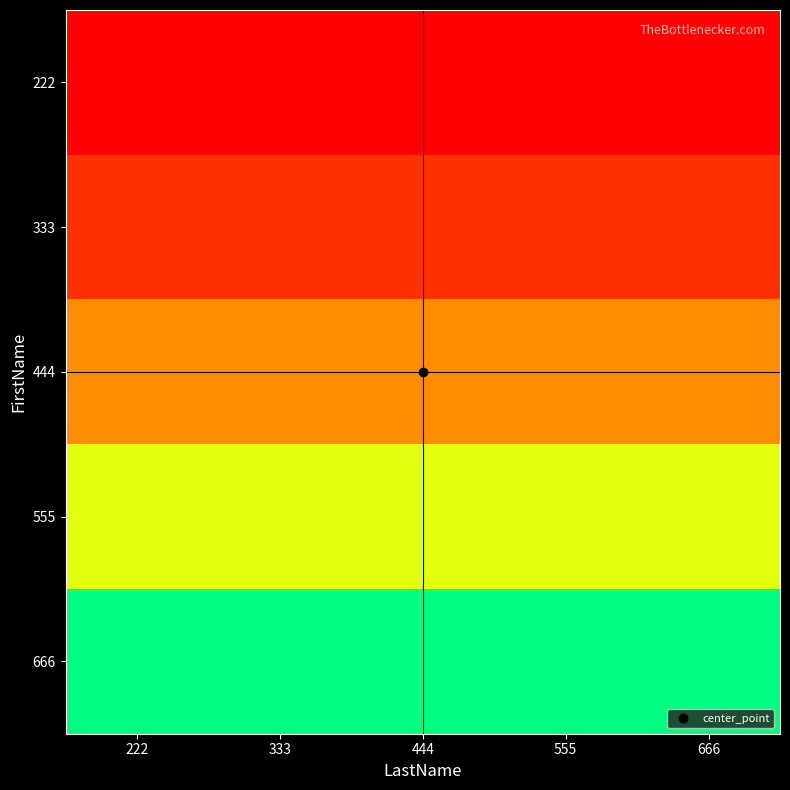

Reading left to right, what are all the values shown in this chart?

222: 222=222	333=222	444=222	555=222	666=222
333: 222=333	333=333	444=333	555=333	666=333
444: 222=444	333=444	444=444	555=444	666=444
555: 222=555	333=555	444=555	555=555	666=555
666: 222=666	333=666	444=666	555=666	666=666